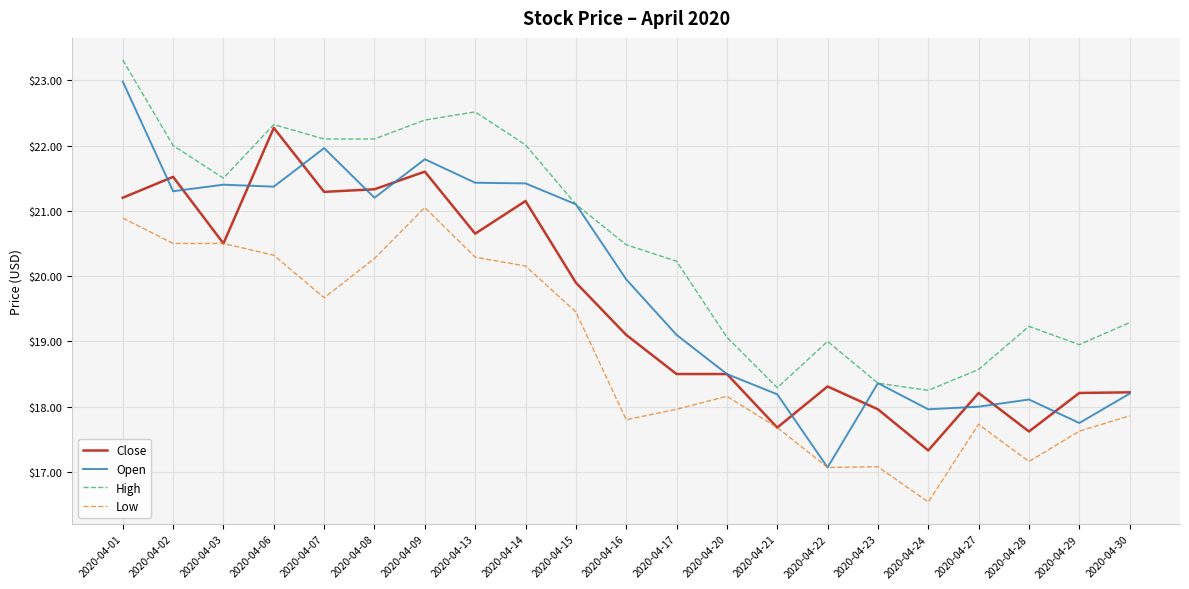

Which series has the largest range (max minus min)?

Open